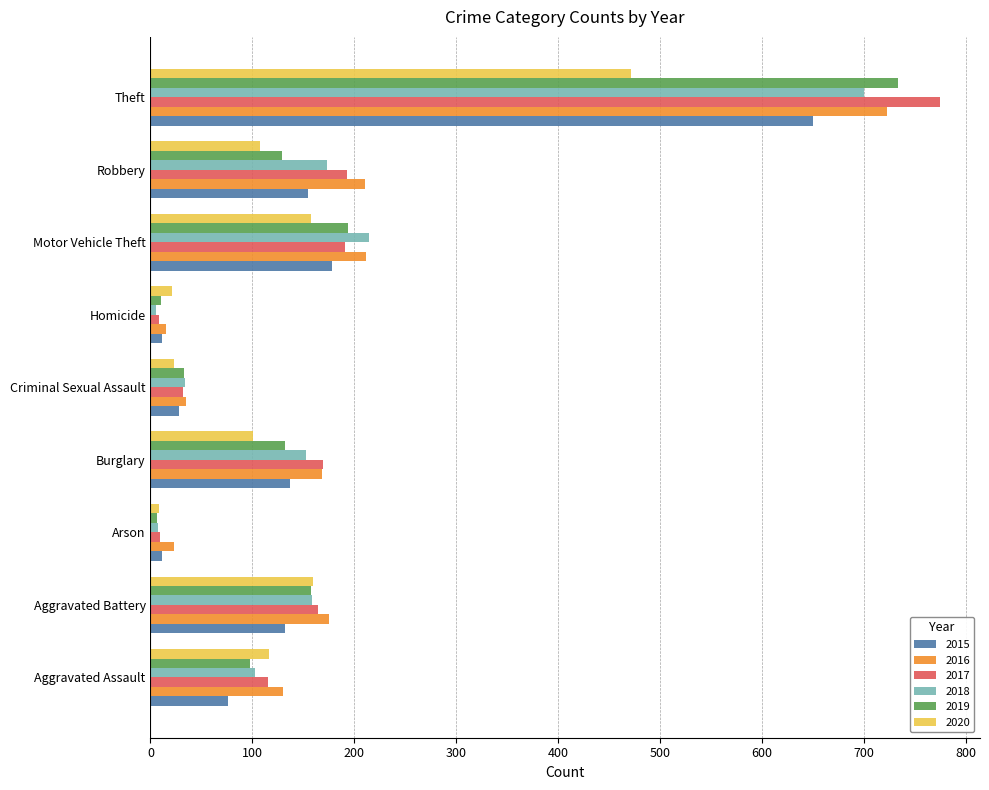

At which label is 2015 closest to 330?

Motor Vehicle Theft